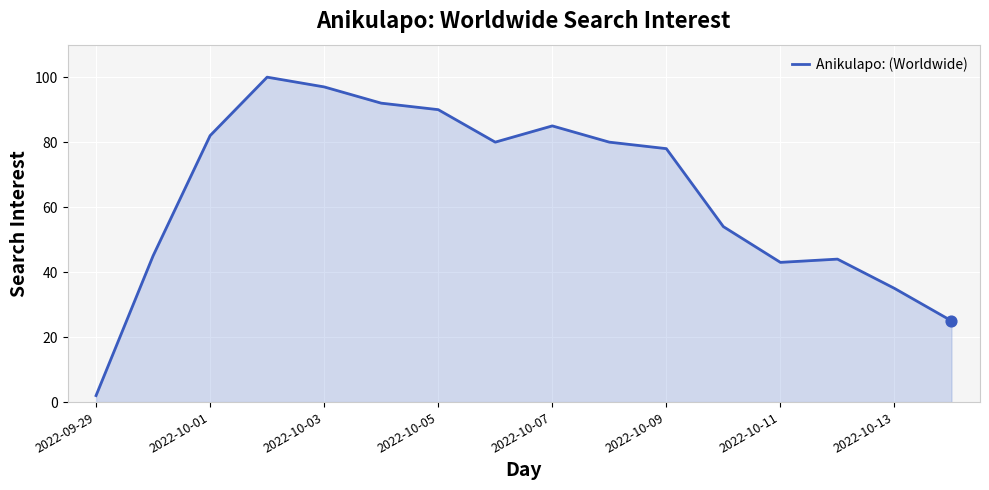

What is the difference between the maximum and minimum values?

98